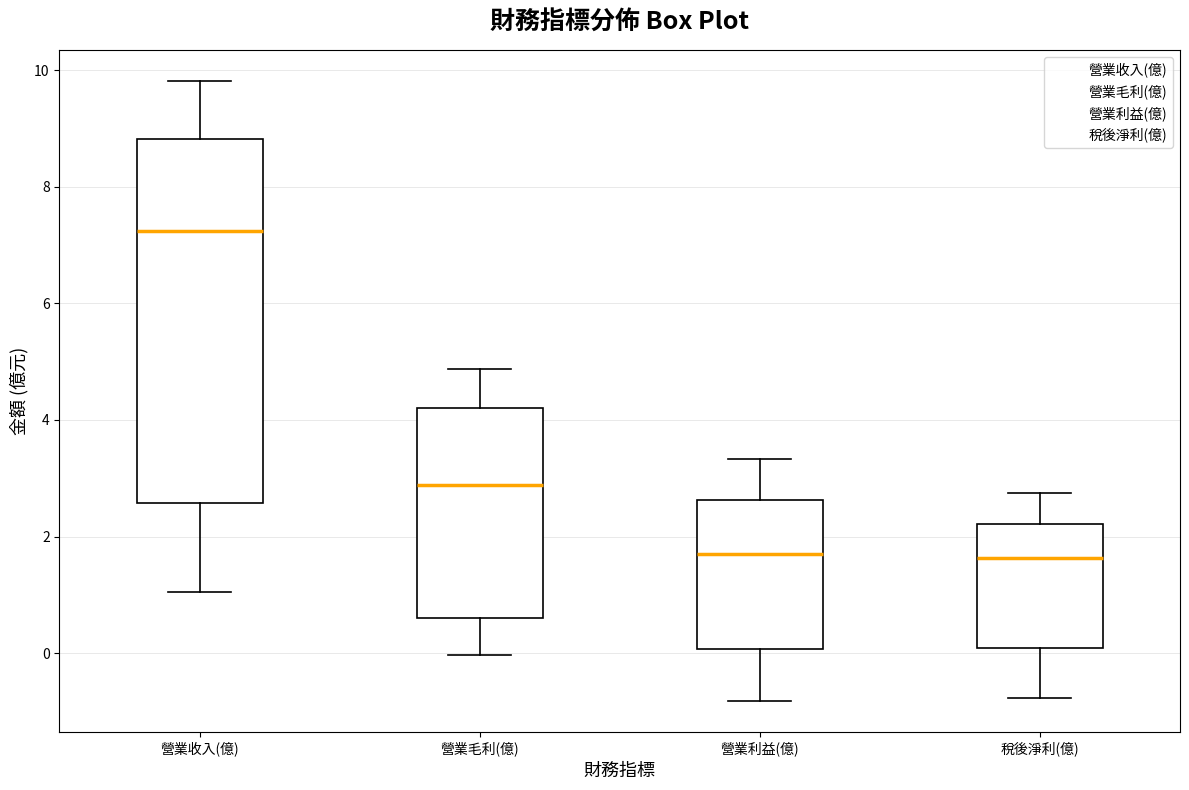

Which box is the tallest, from its lower edge to its upper edge?

營業收入(億)